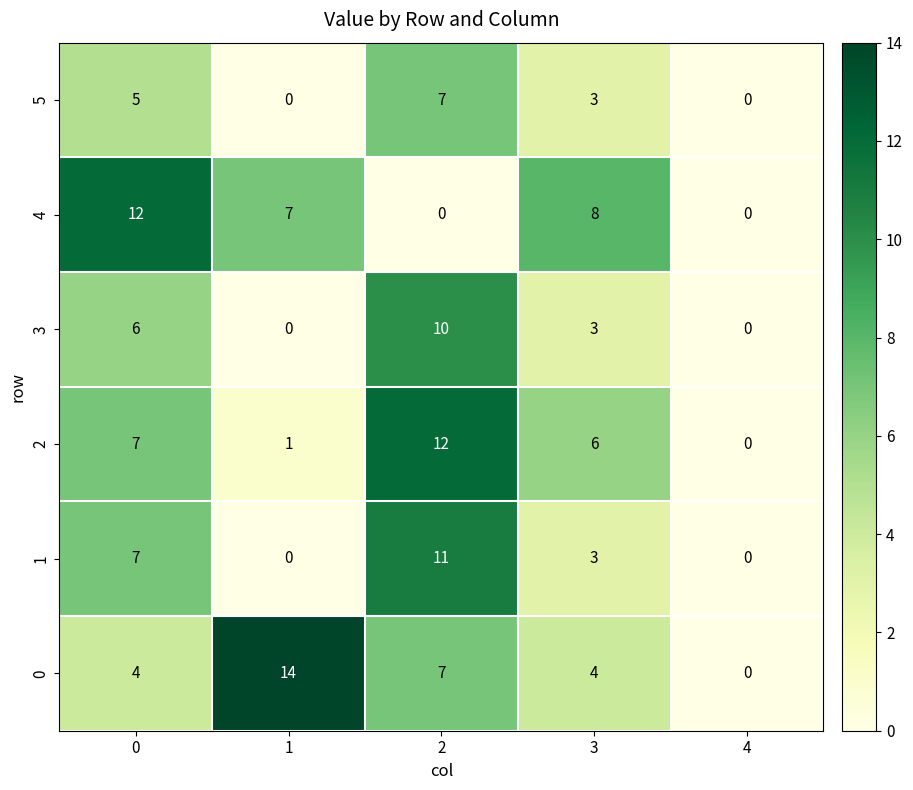

Read the 0 value at 0, to the nearest 5.

5